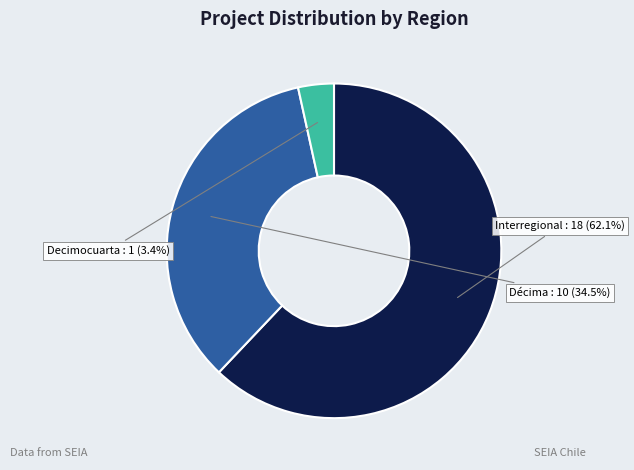

Which has a higher value, Interregional or Decimocuarta?

Interregional